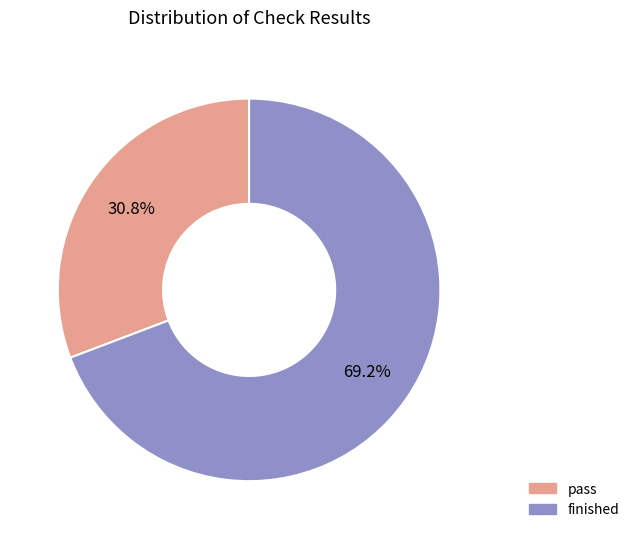

Is there any slice that represents more than half of the pie?

Yes